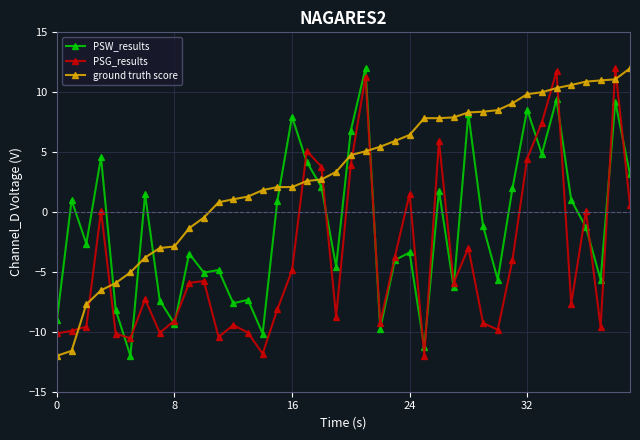

What is the maximum value shown in the chart?

12.0